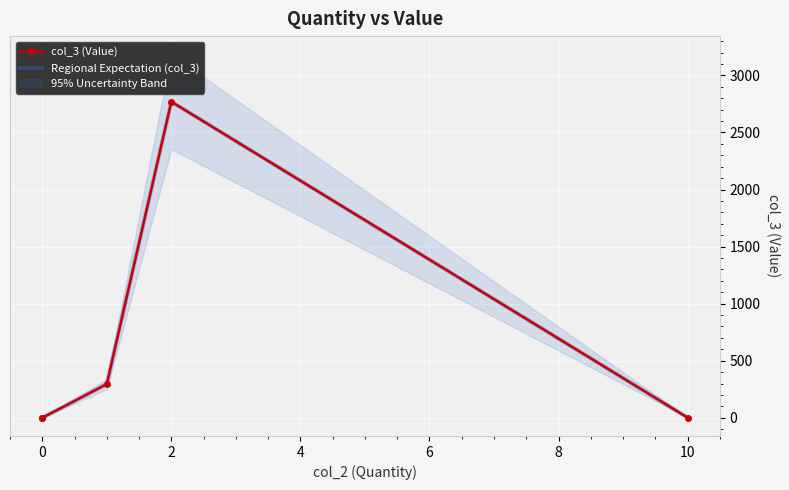

What is the sum of all Regional Expectation (col_3) values?

3066.6